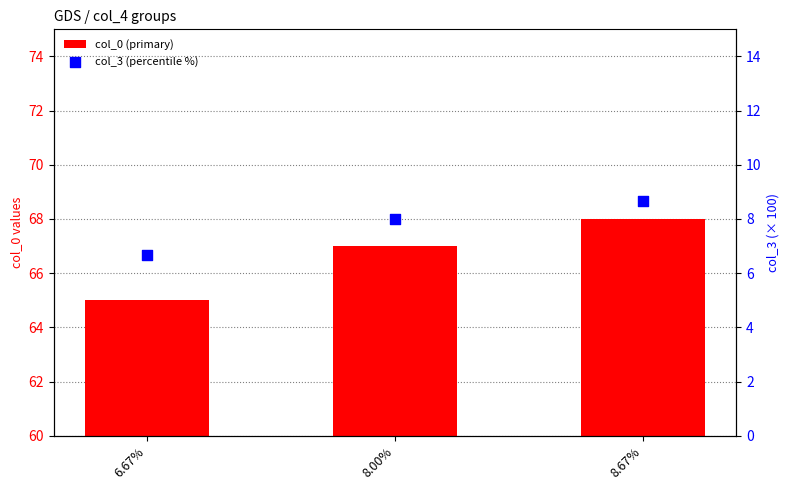

What is the total value across all series at 8.00%?

75.0